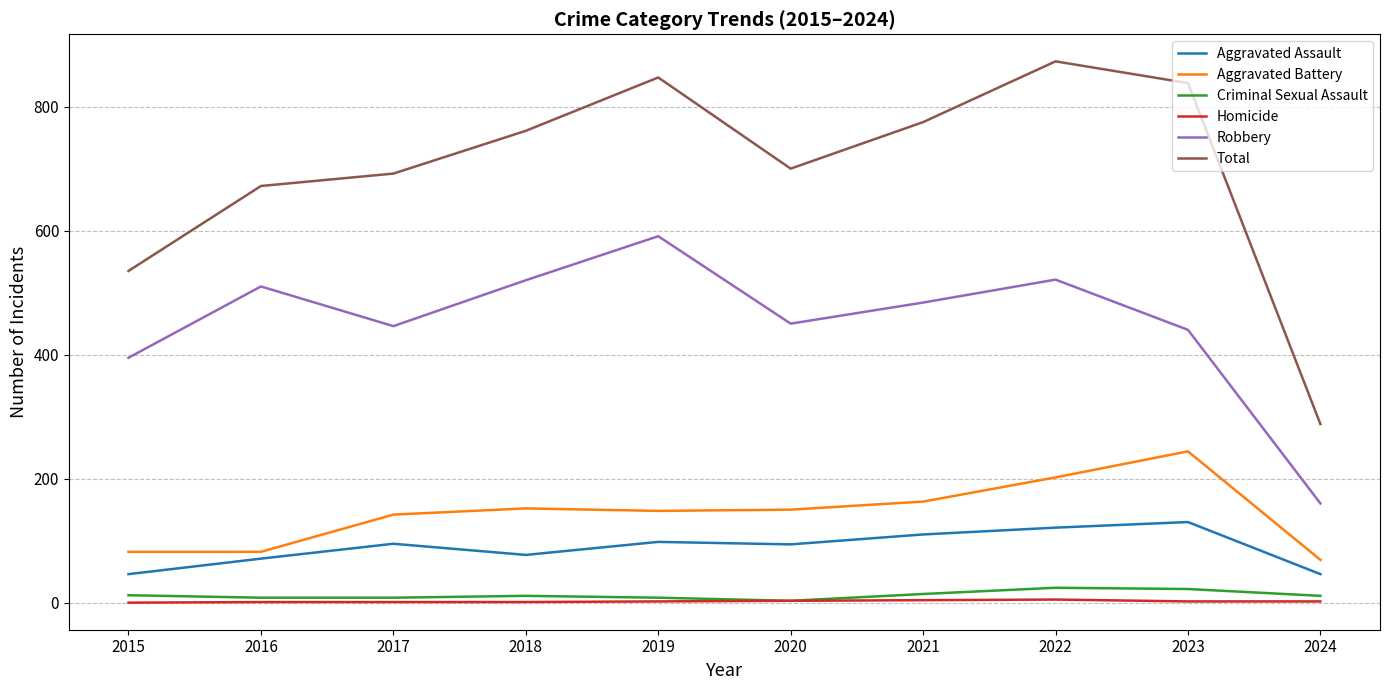

True or false: Aggravated Assault has more than 1 interior local peaks.

True